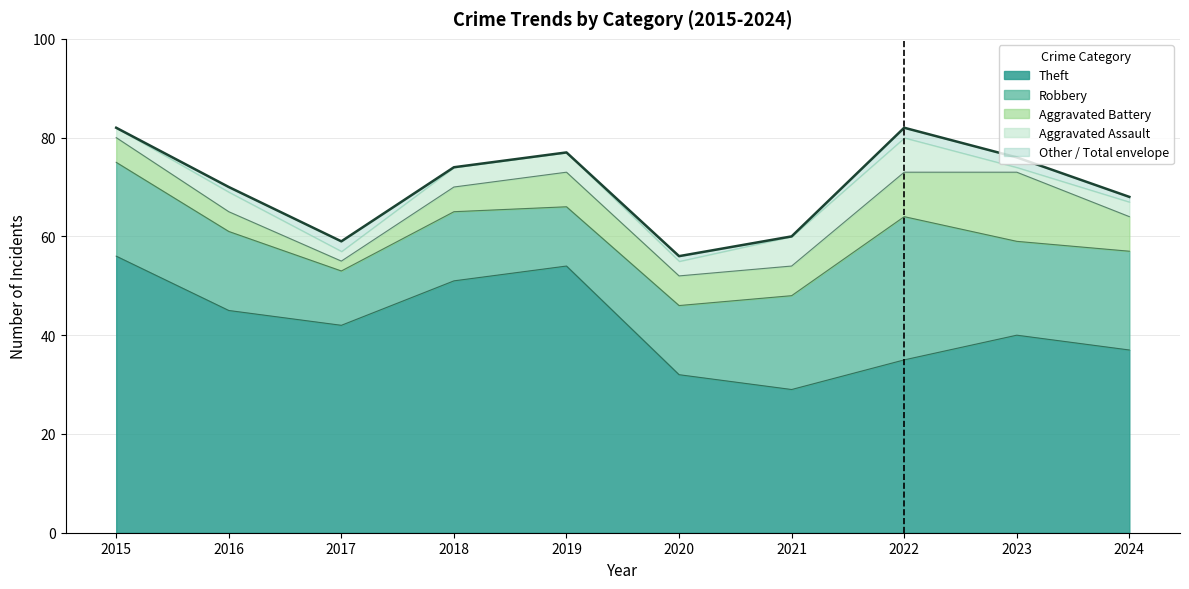

Where does the Aggravated Assault series first go above 4?

2021